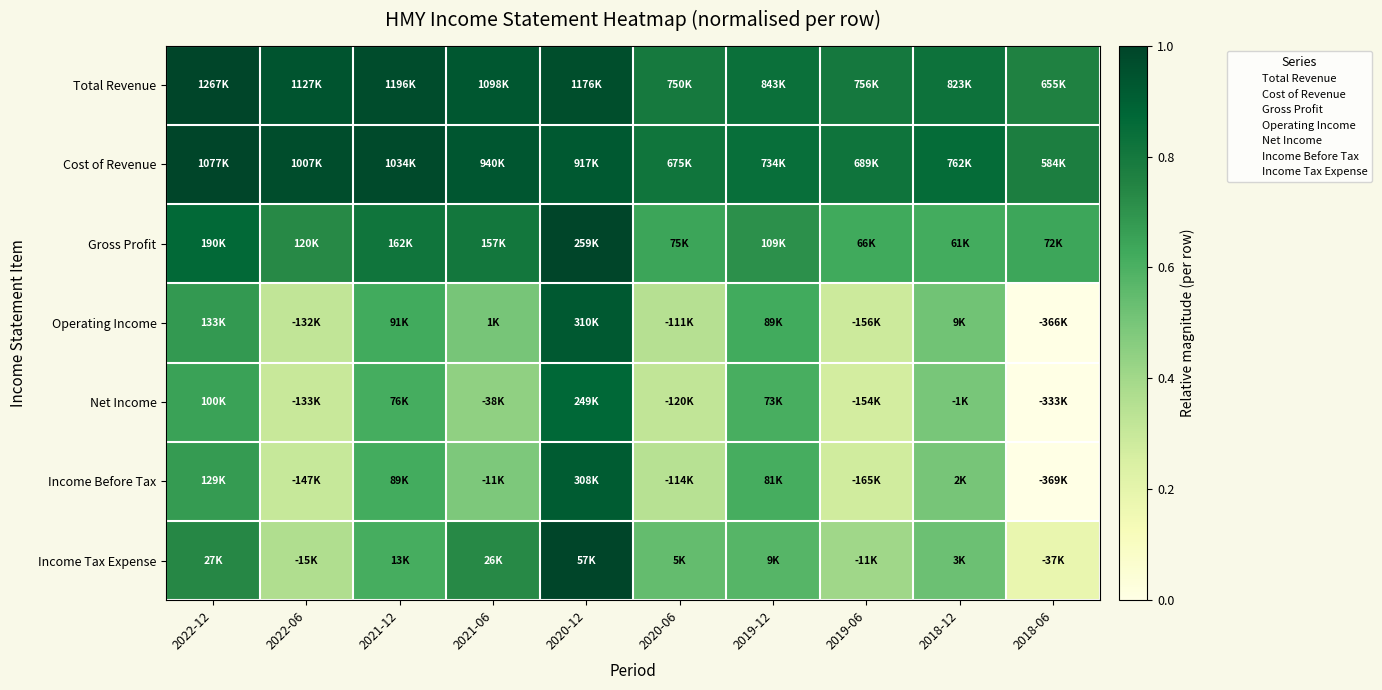

How many series are shown in this chart?

7